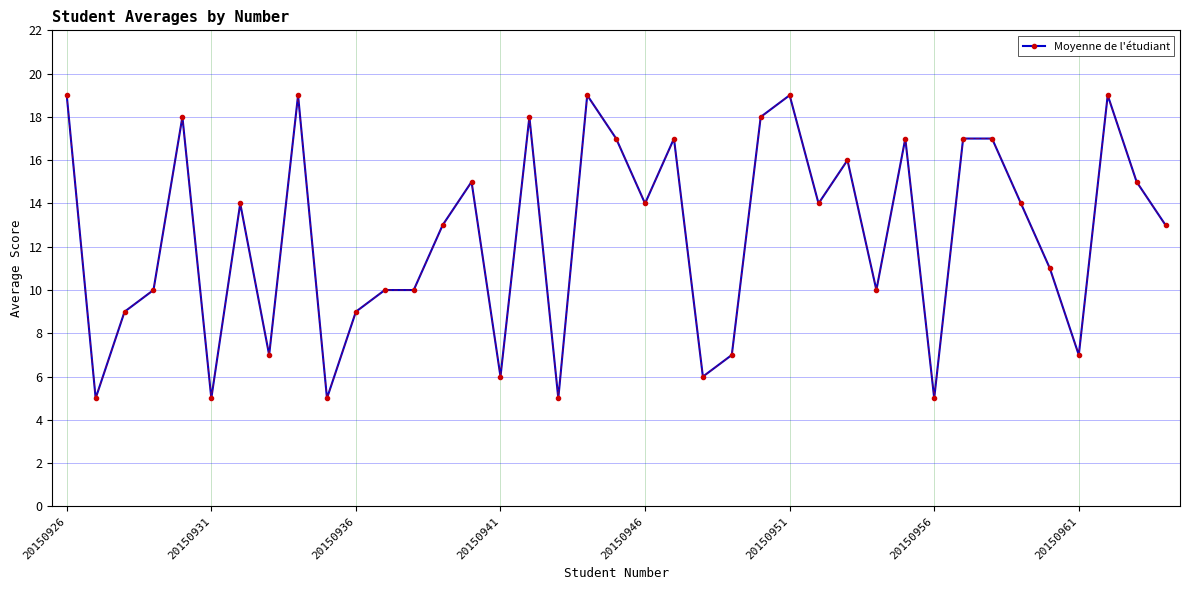

What is the greatest value displayed?

19